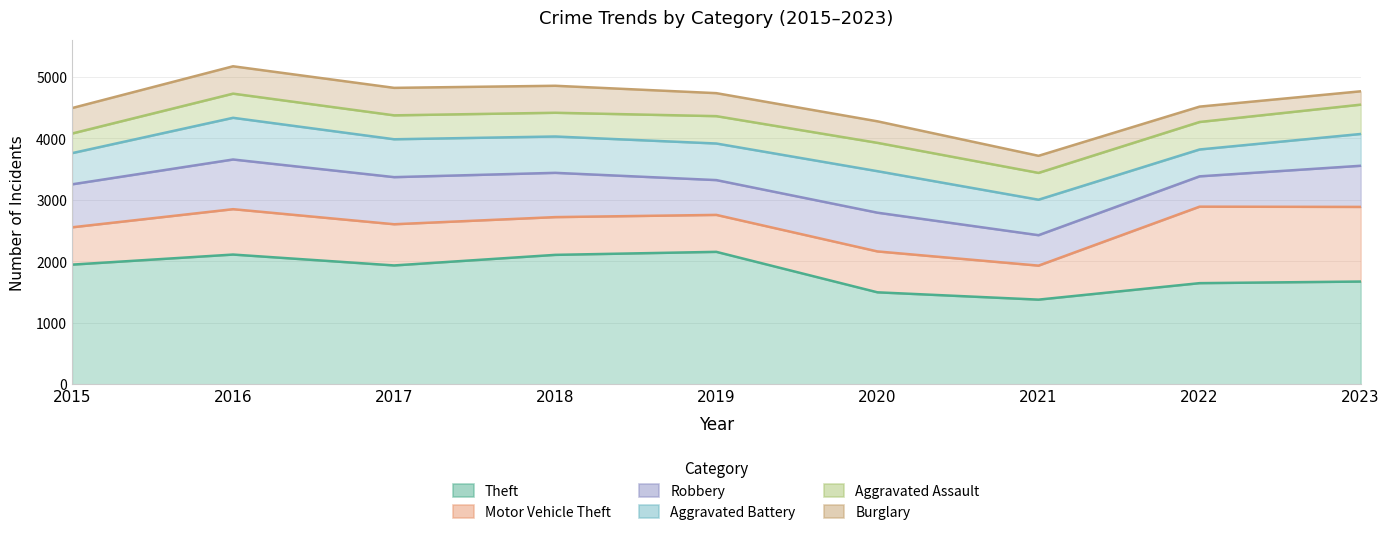

What is the minimum value shown in the chart?

217